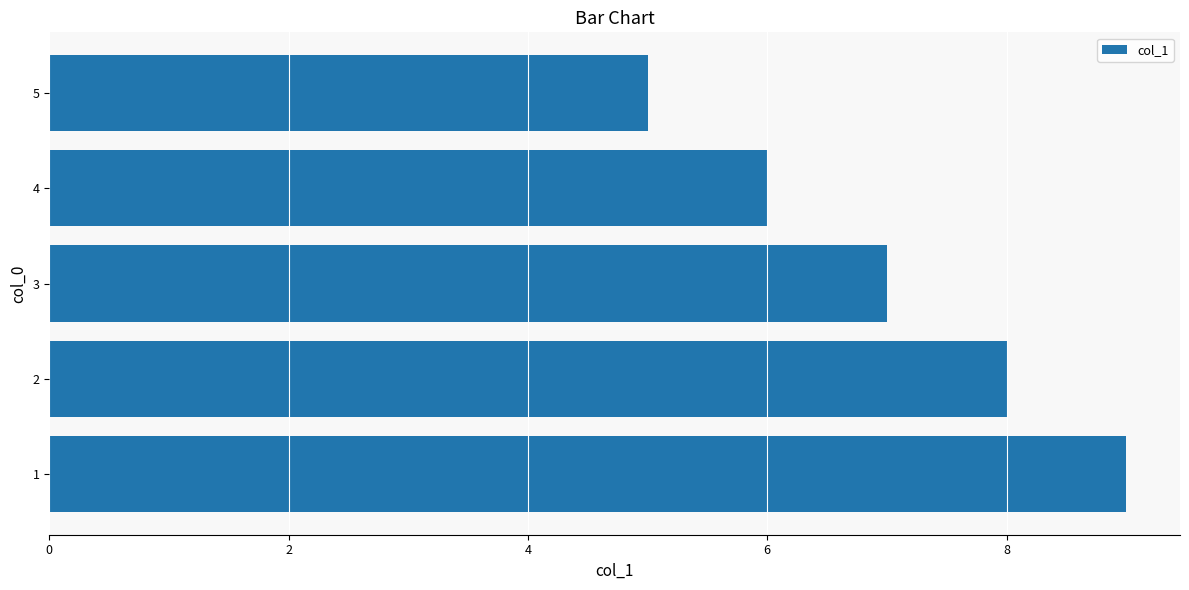

What is the greatest value displayed?

9